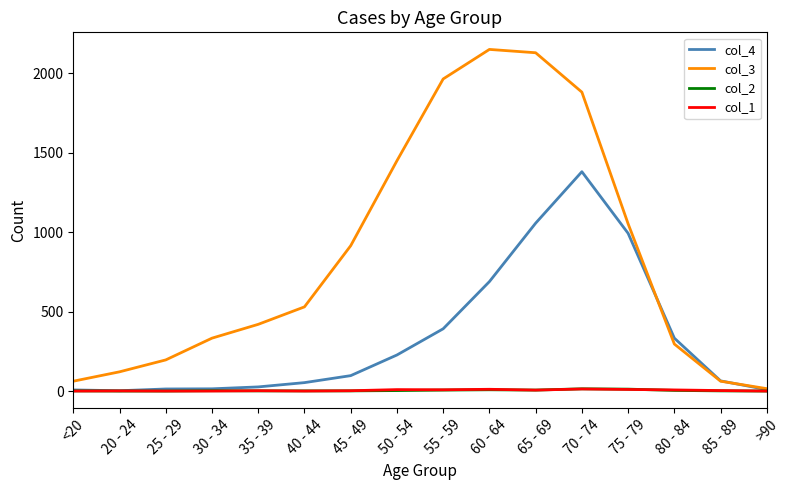

Which series has the widest spread of values?

col_3